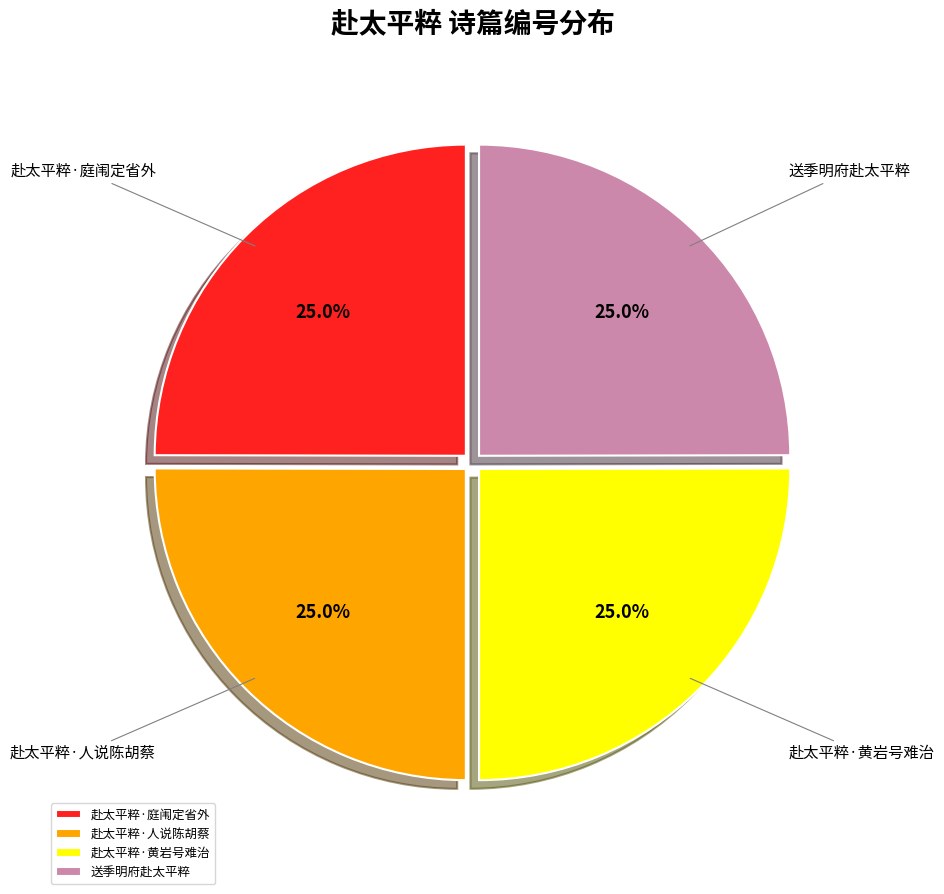

To the nearest percent, what is the average slice percentage?

25%